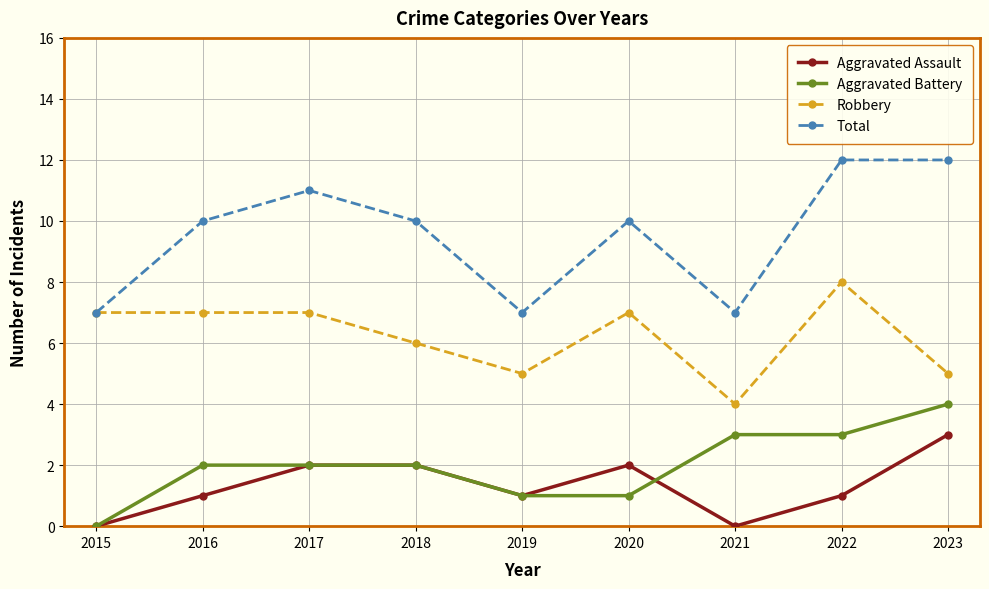

True or false: Aggravated Assault has a value of 1 at 2016.

True